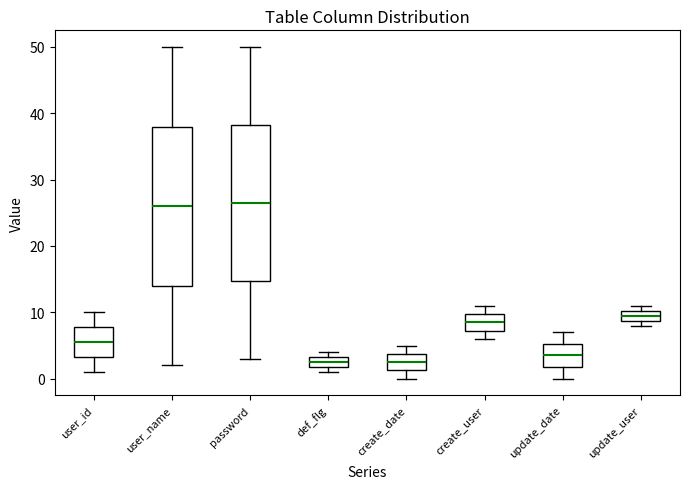

Reading left to right, read every box against the y-axis: the position of its median line, the range the box covers, and the ends of its whiskers. The values are not printed on the chart, so give them approximately, as read against the axis.

user_id: median 6, box 3 to 8, whiskers 1 to 10
user_name: median 26, box 14 to 38, whiskers 2 to 50
password: median 27, box 15 to 38, whiskers 3 to 50
def_flg: median 3 (inside the box), box 2 to 3, whiskers 1 to 4
create_date: median 3, box 1 to 4, whiskers 0 to 5
create_user: median 9, box 7 to 10, whiskers 6 to 11
update_date: median 4, box 2 to 5, whiskers 0 to 7
update_user: median 10 (inside the box), box 9 to 10, whiskers 8 to 11